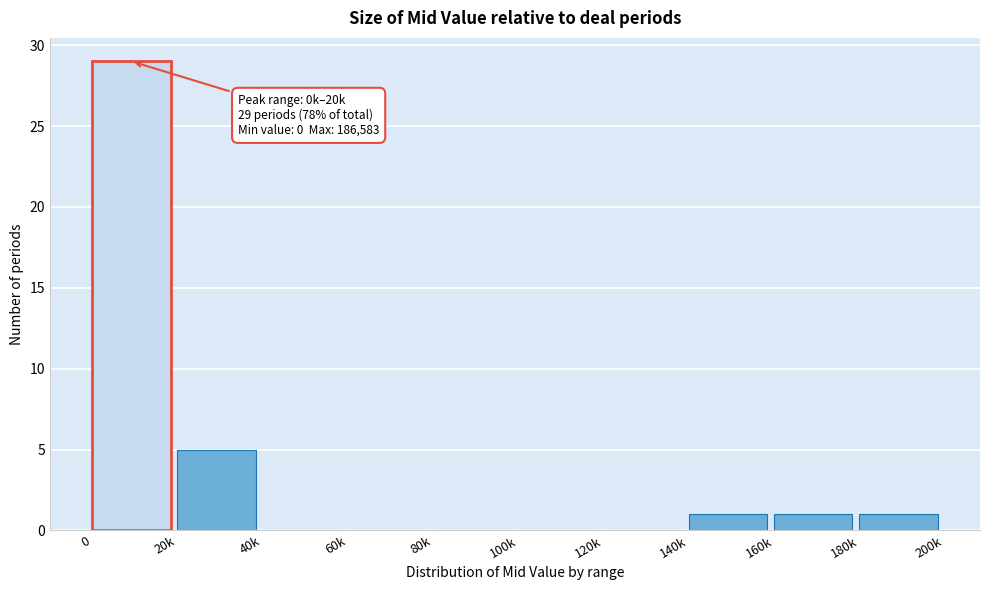

Reading left to right, extract all data points from this chart.

0=29	20k=5	40k=0	60k=0	80k=0	100k=0	120k=0	140k=1	160k=1	180k=1